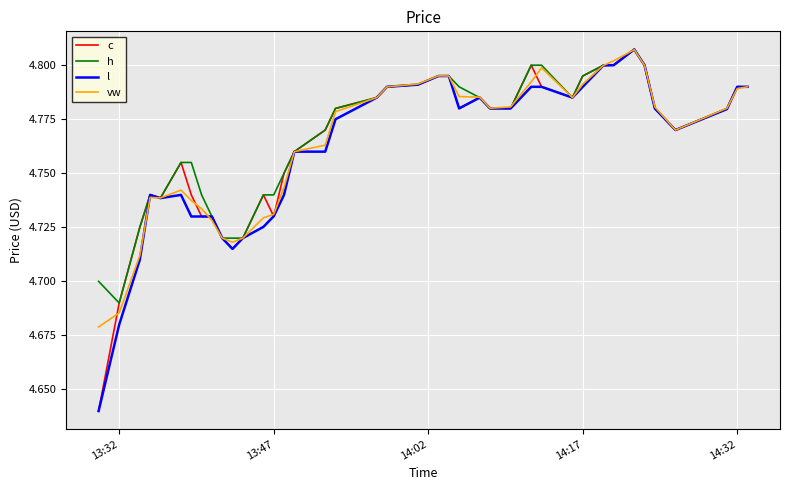

Does the chart have visible grid lines?

Yes